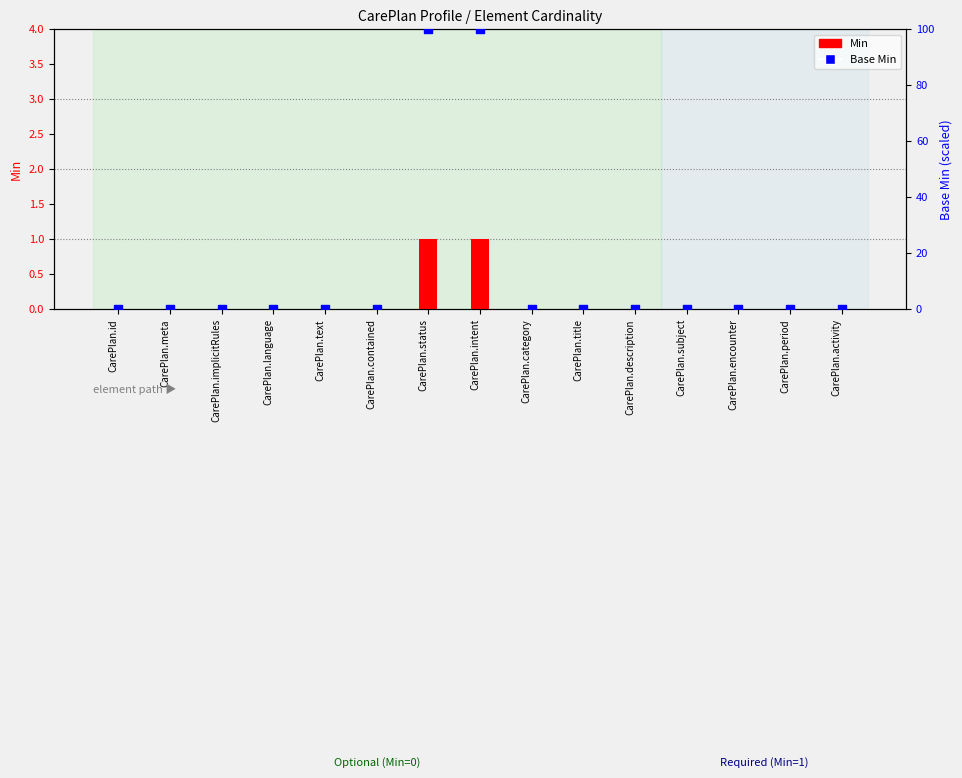

At which category is the sum across all series the highest?

CarePlan.status